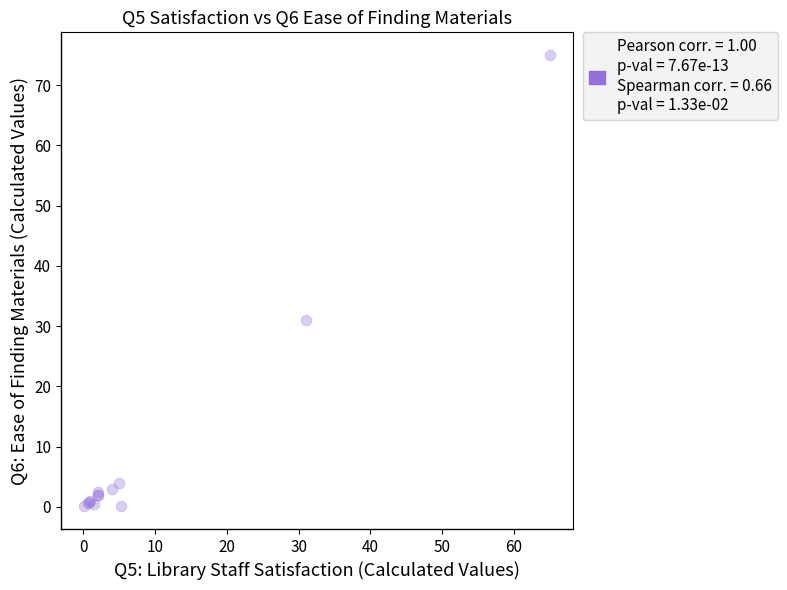

What Y value in the scatter plot is closest to 37?

31.0